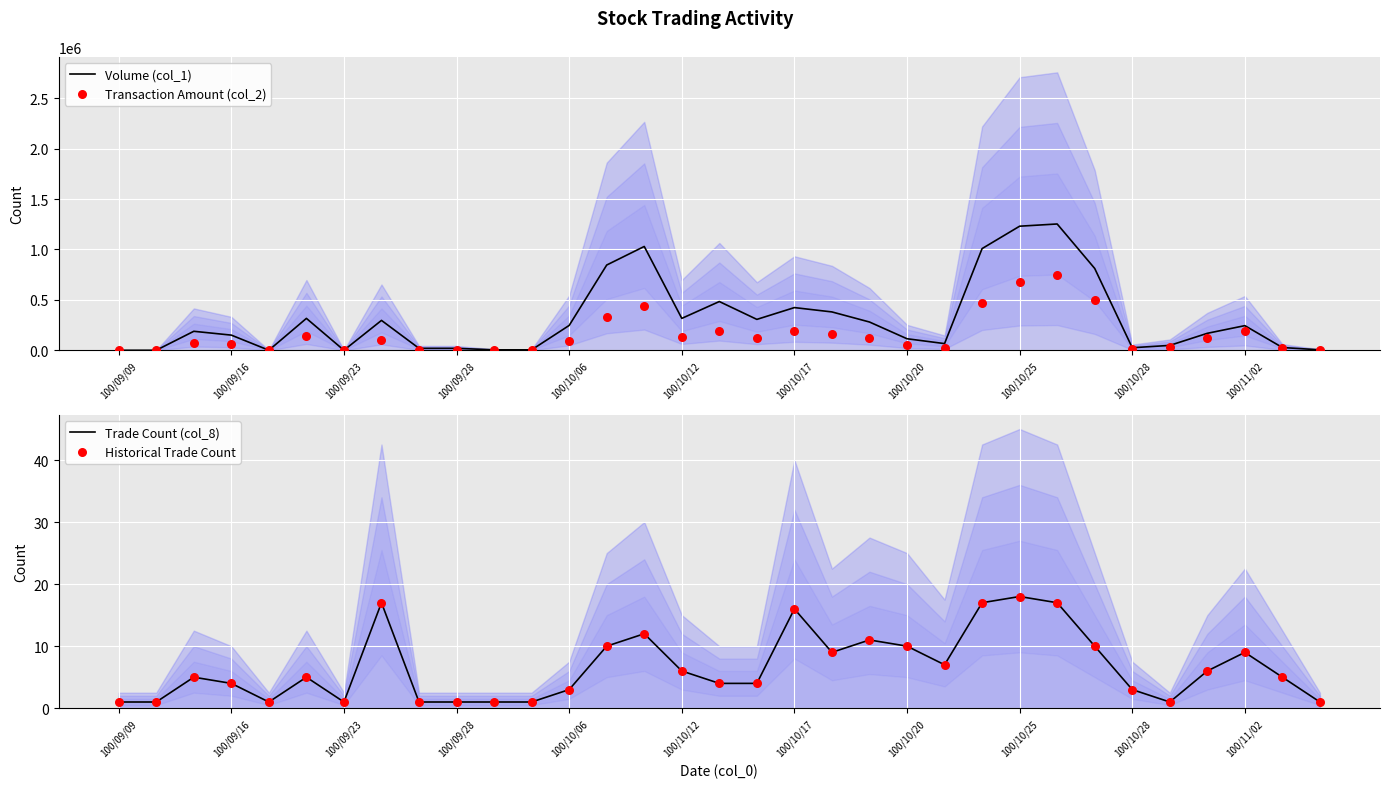

What is the total value across all series at 20?

399944.2